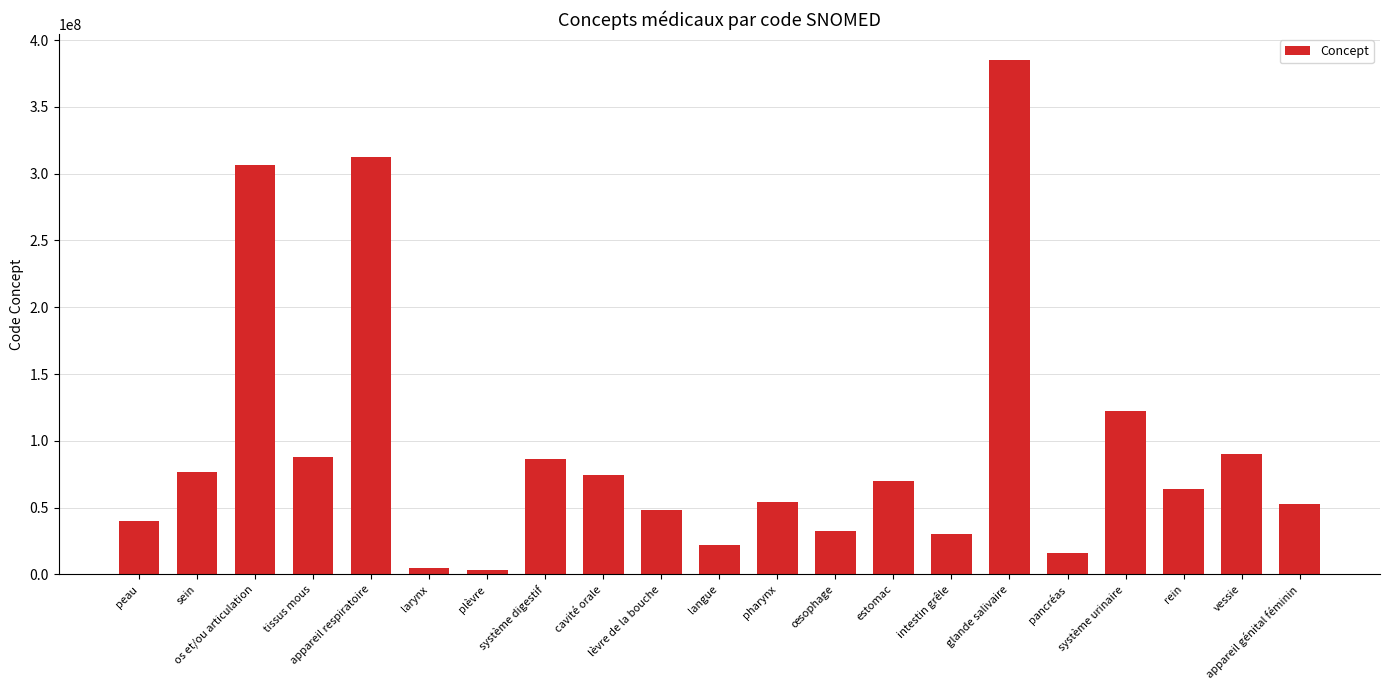

Is it true that the value at langue is 35017341?

False